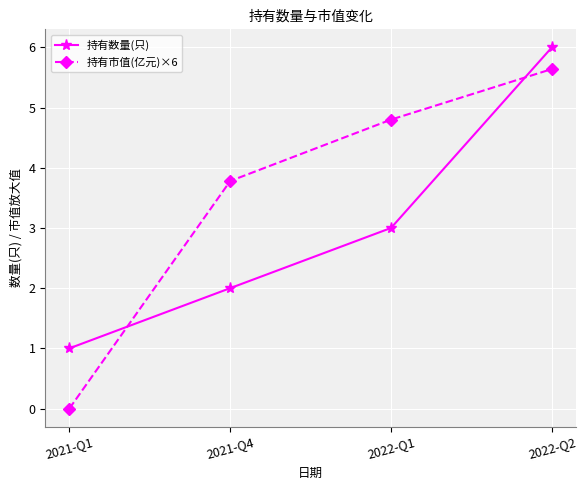

At which category does the chart reach its peak across all series?

2022-Q2